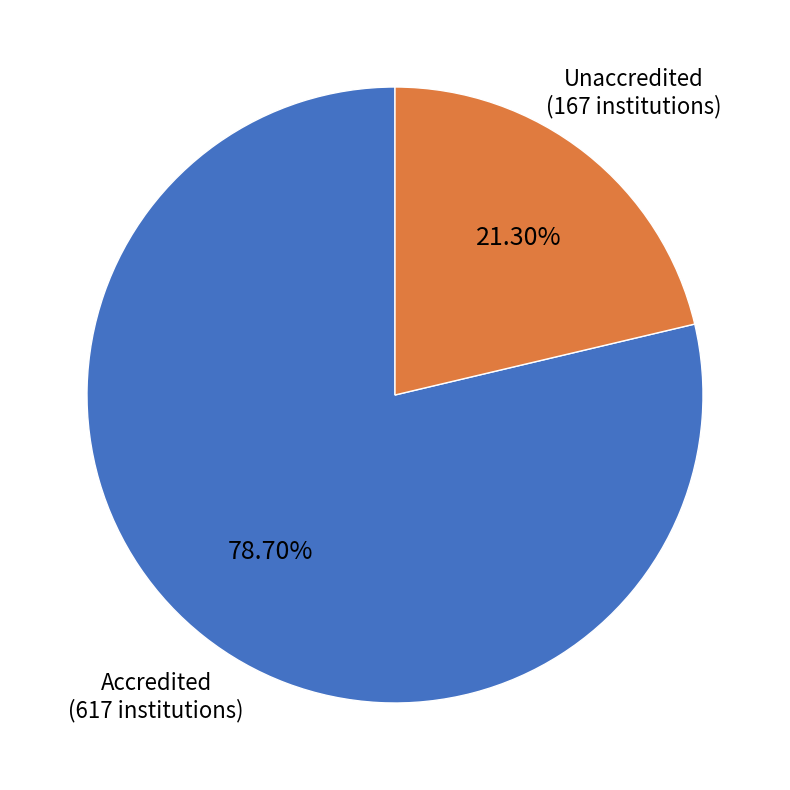

Count the number of slices in the pie.

2